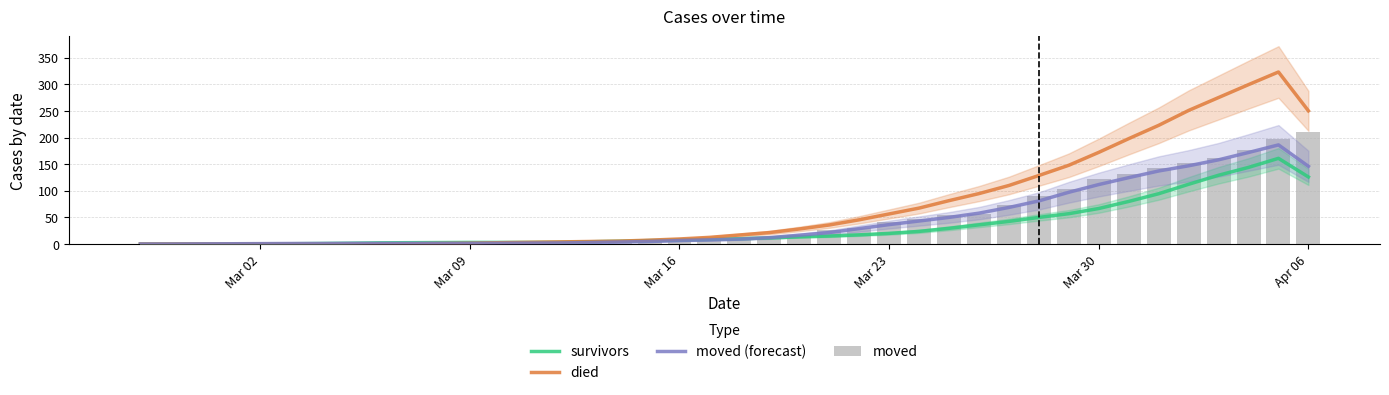

What are all the series names shown in the legend?

survivors, died, moved (forecast), moved